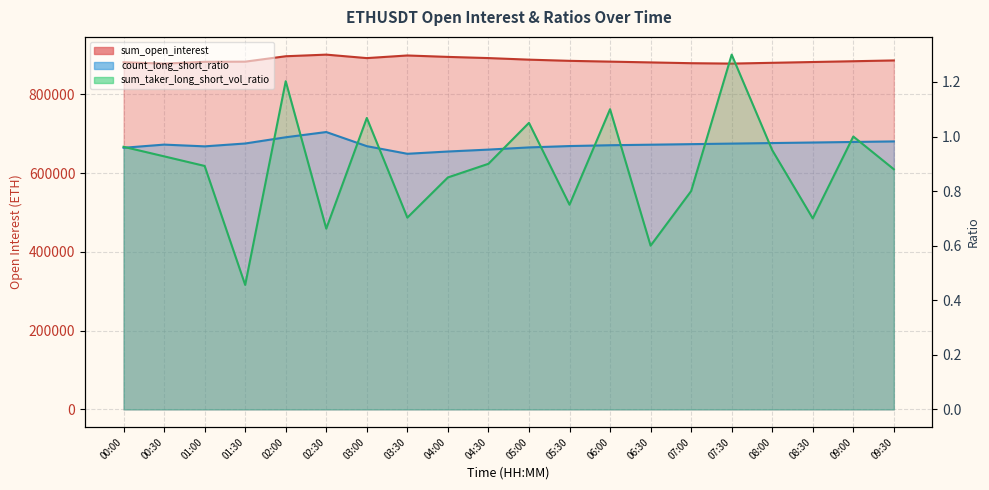

True or false: sum_taker_long_short_vol_ratio and sum_open_interest cross at least once.

False